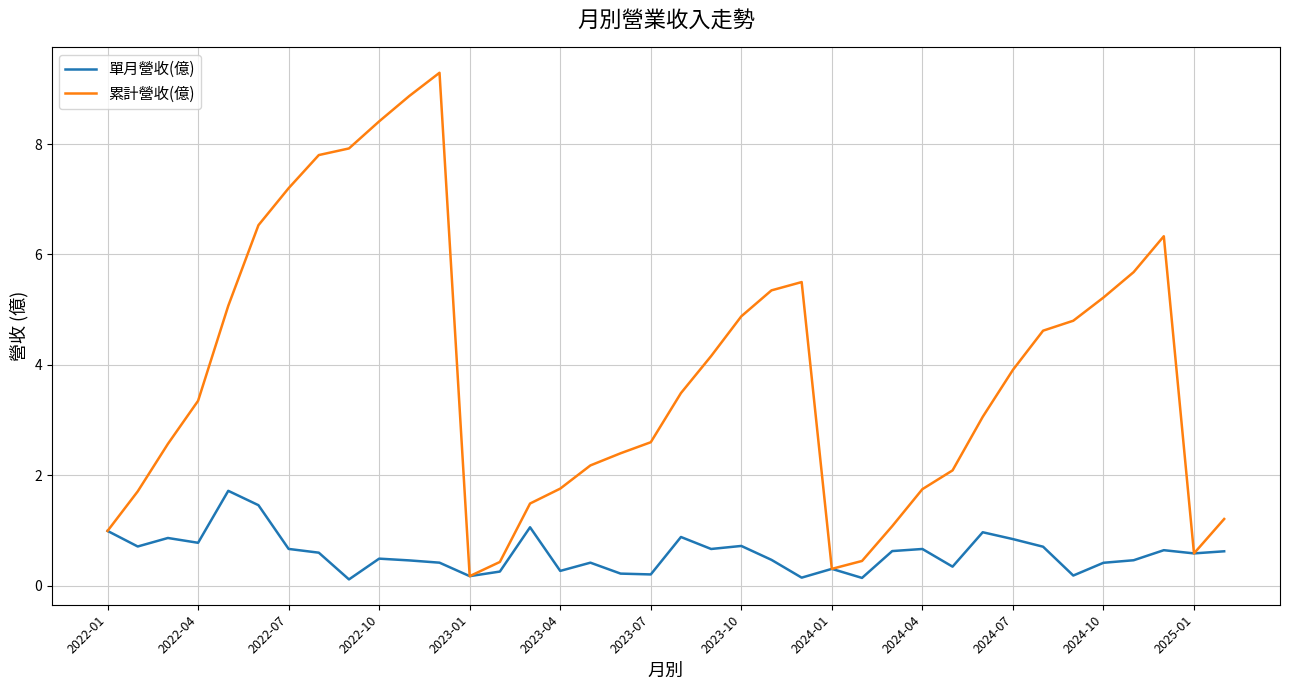

What is the greatest value displayed?

9.3